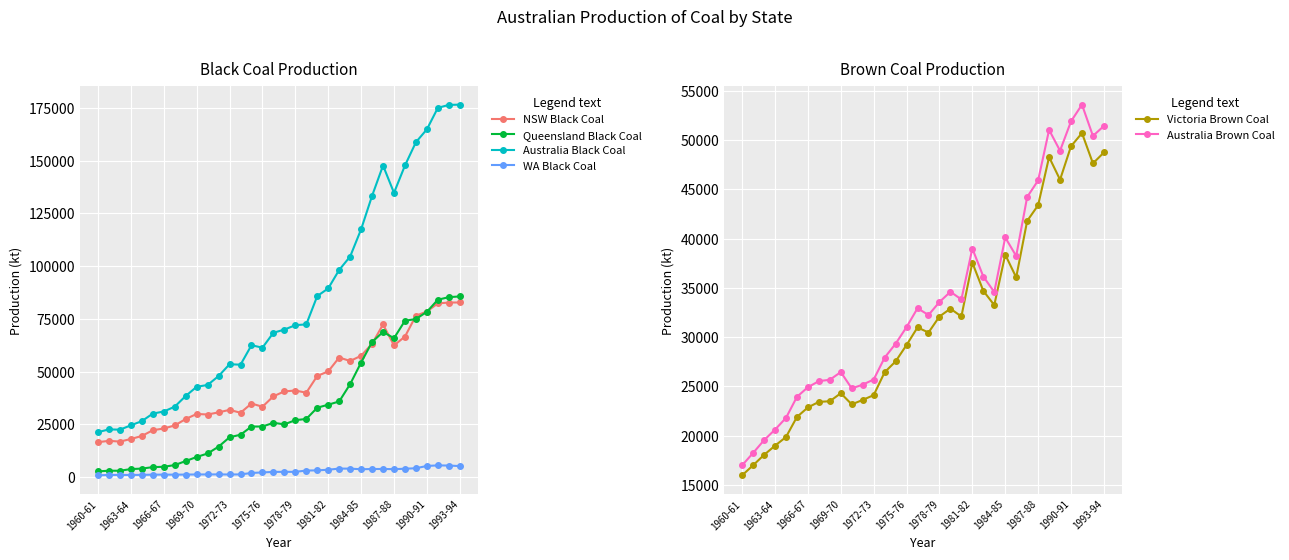

The value of Queensland Black Coal at 1975-76 is 2997. True or false?

False